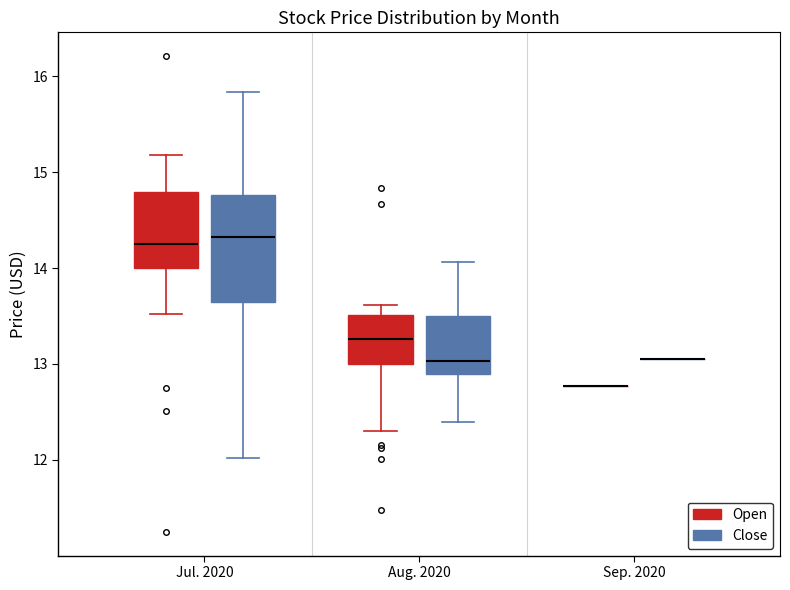

Which box is the tallest, from its lower edge to its upper edge?

Jul. 2020 (Close)